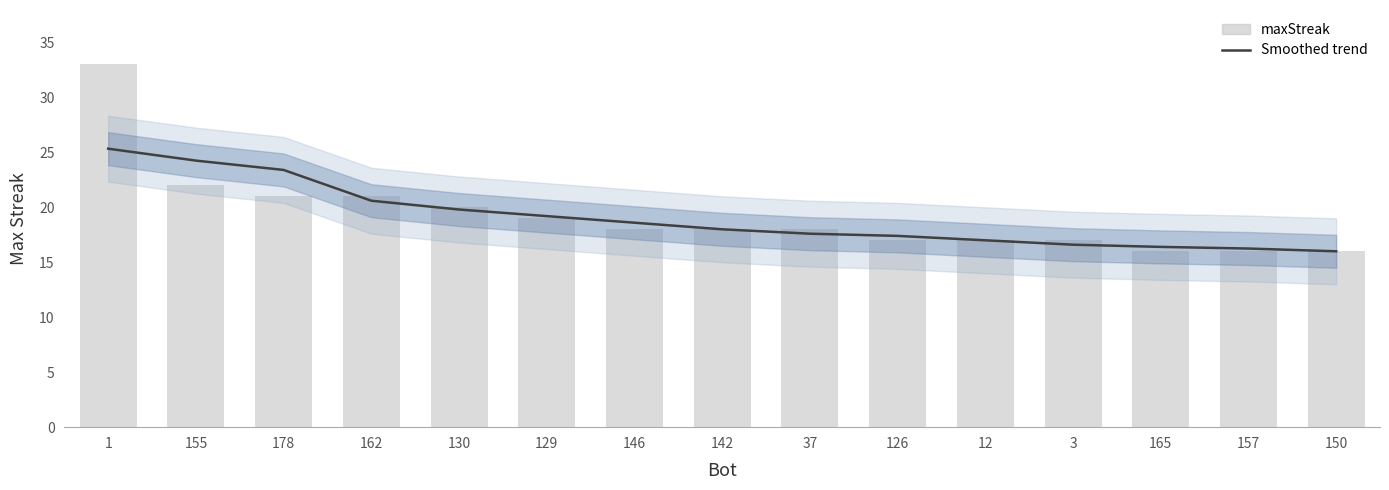

List the series in order of their peak value, lowest first.

Smoothed trend, maxStreak